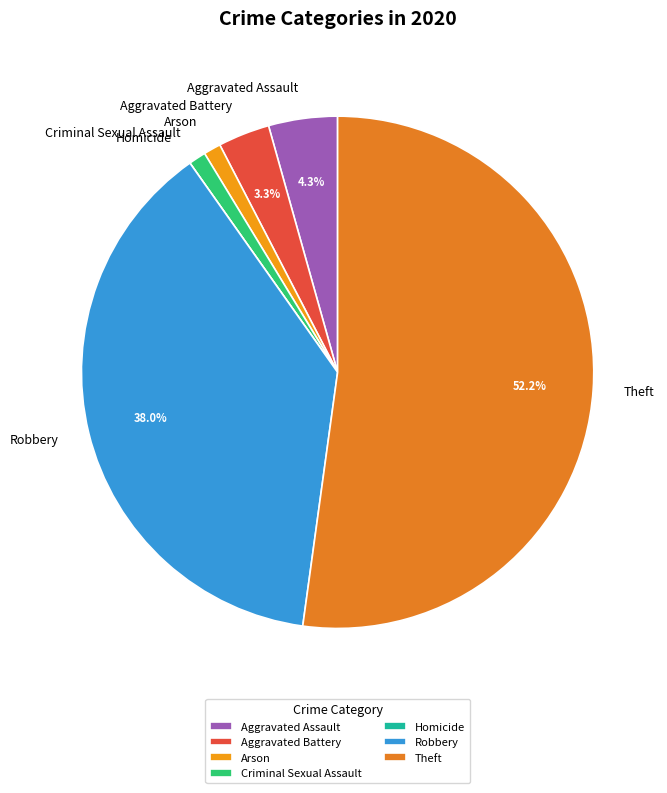

Do Arson and Robbery together represent more than half of the pie?

No